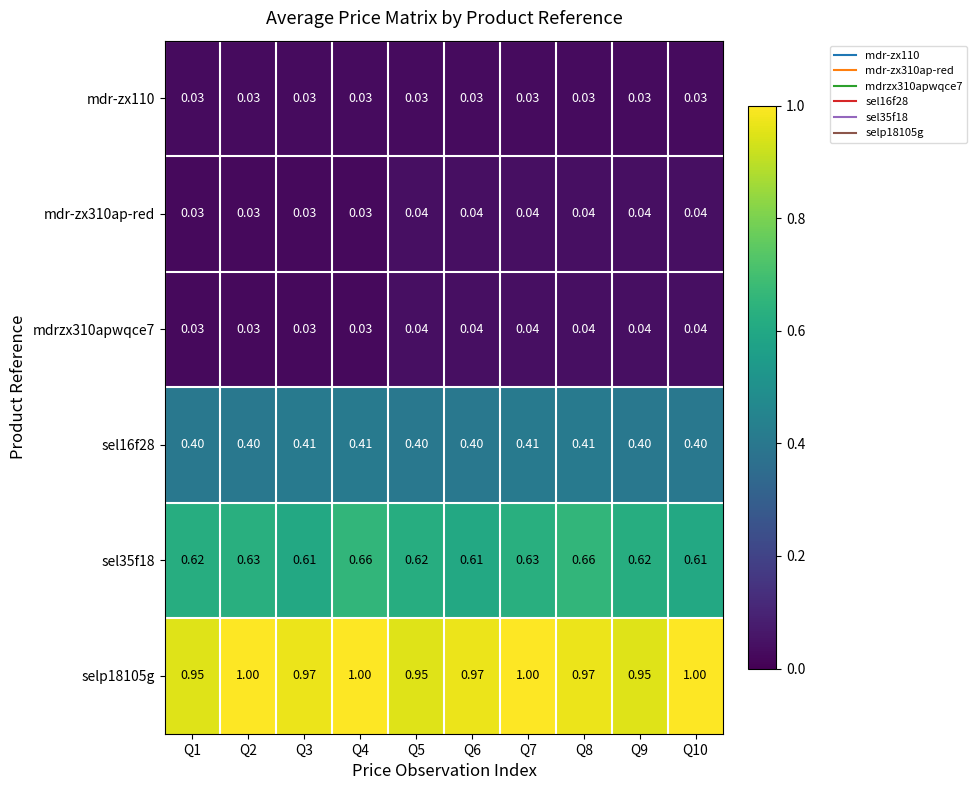

Is the value of selp18105g at Q4 greater than the value of mdrzx310apwqce7 at Q5?

Yes